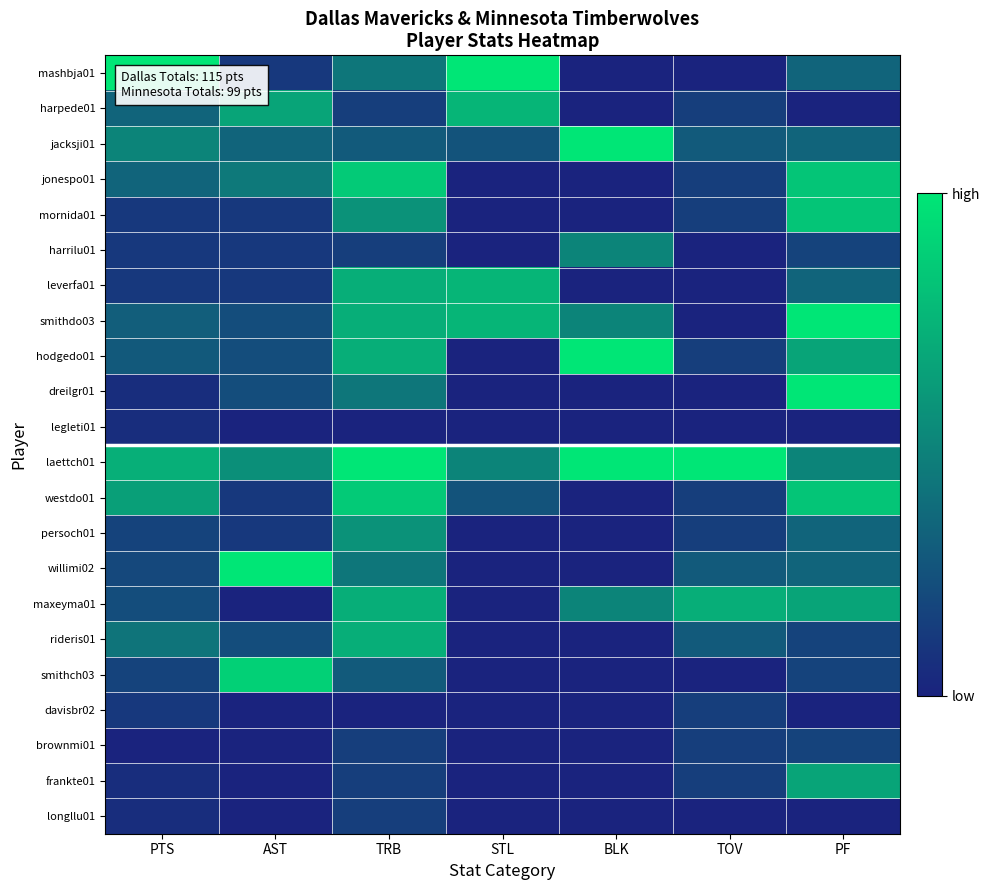

How many data points does each series have?

7